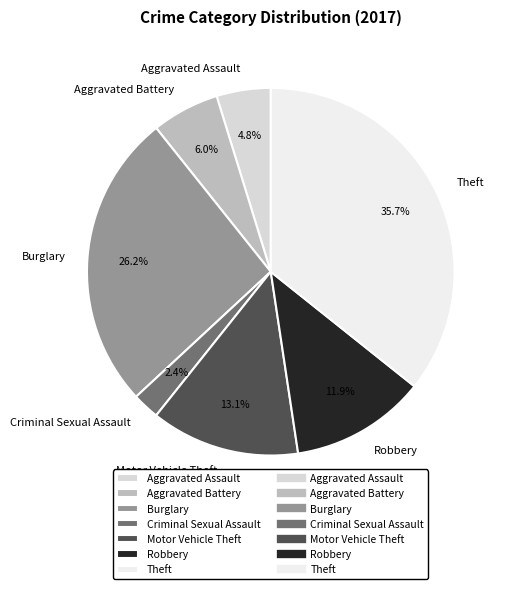

What percentage do Criminal Sexual Assault and Theft together represent?

38.1%